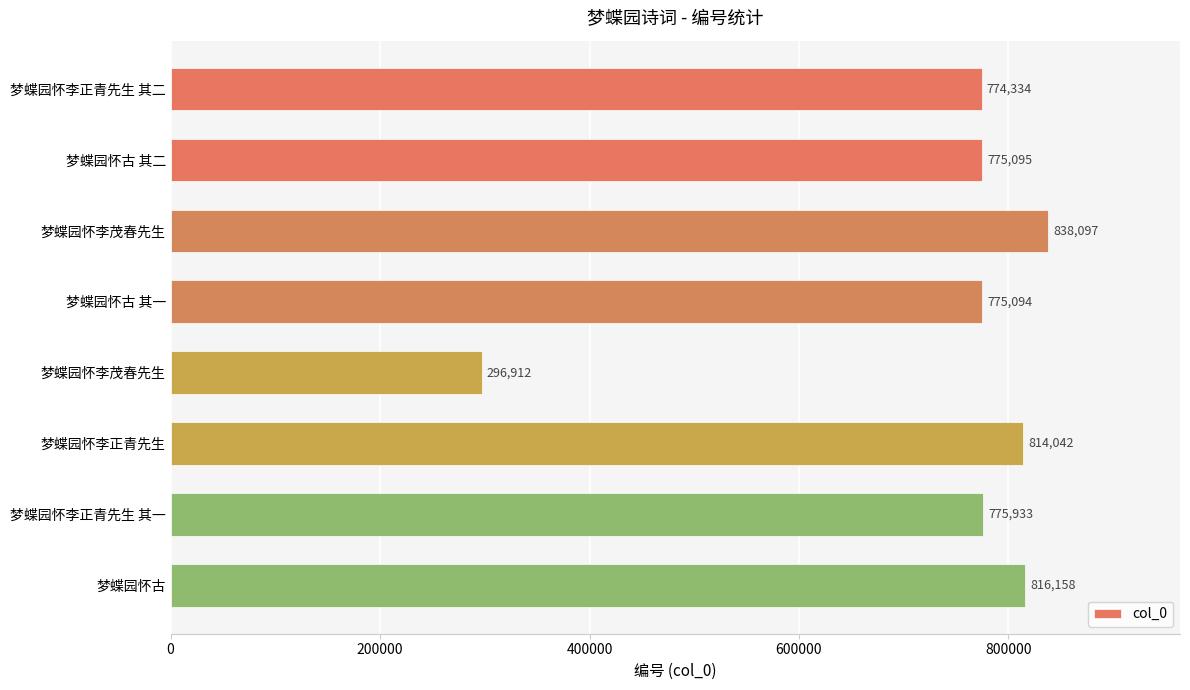

What is the maximum value shown in the chart?

838097